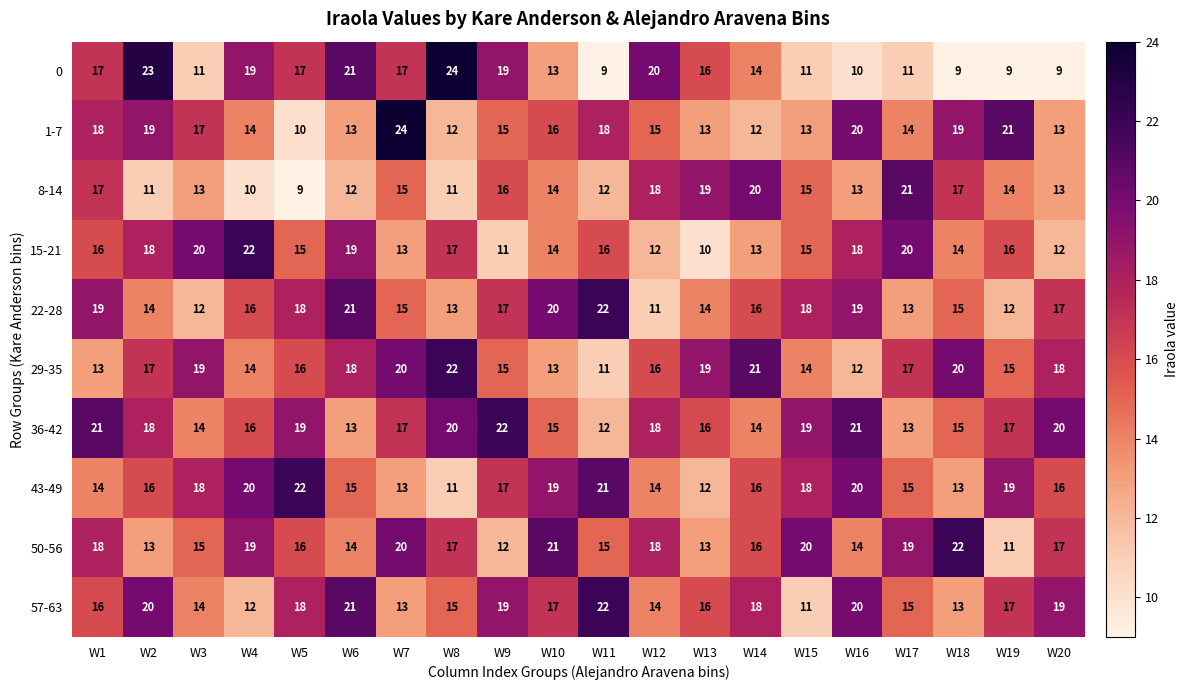

How many categories are shown in the chart?

20